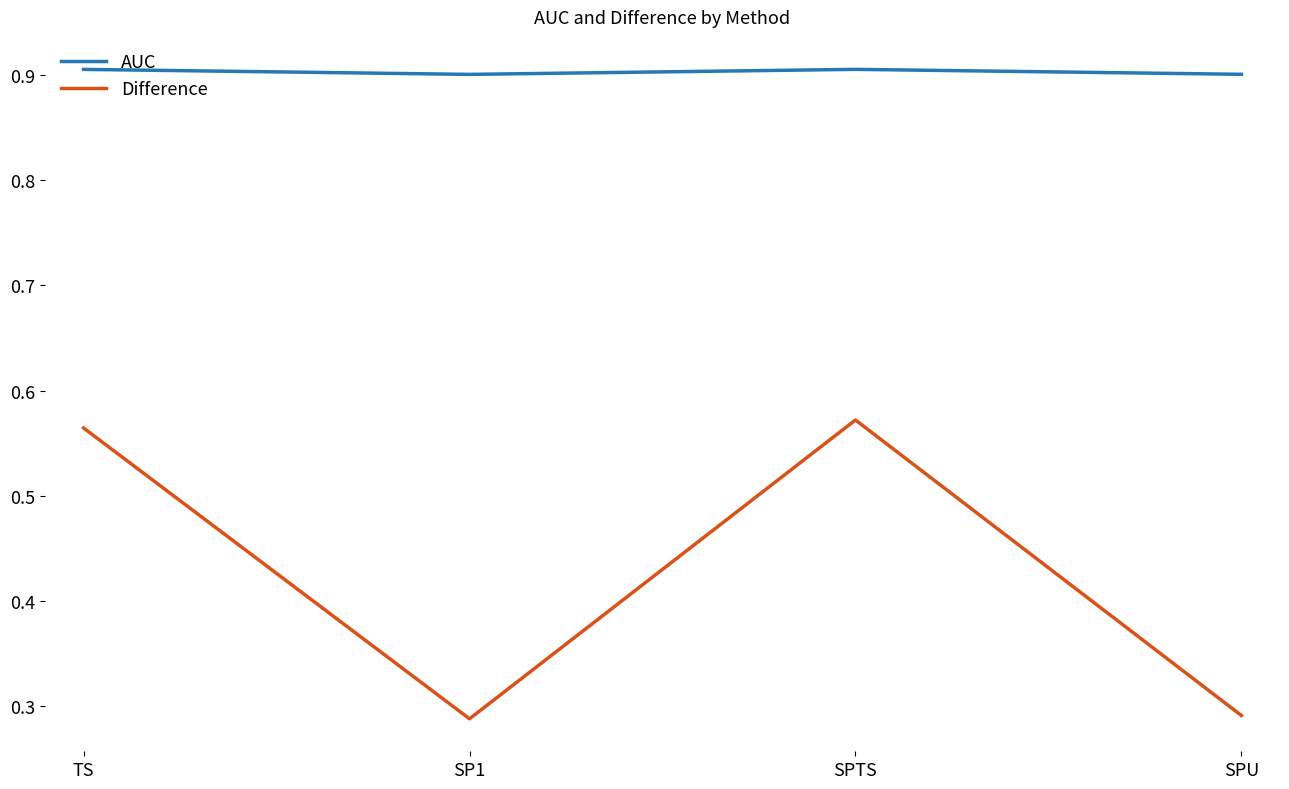

True or false: AUC and Difference cross at least once.

False